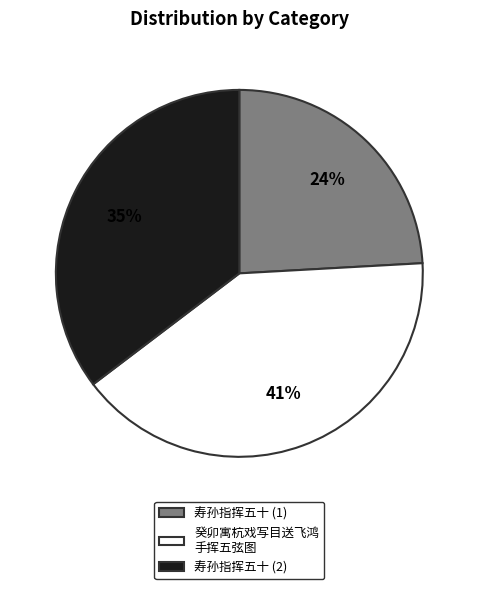

To the nearest percent, what is the average slice percentage?

33%